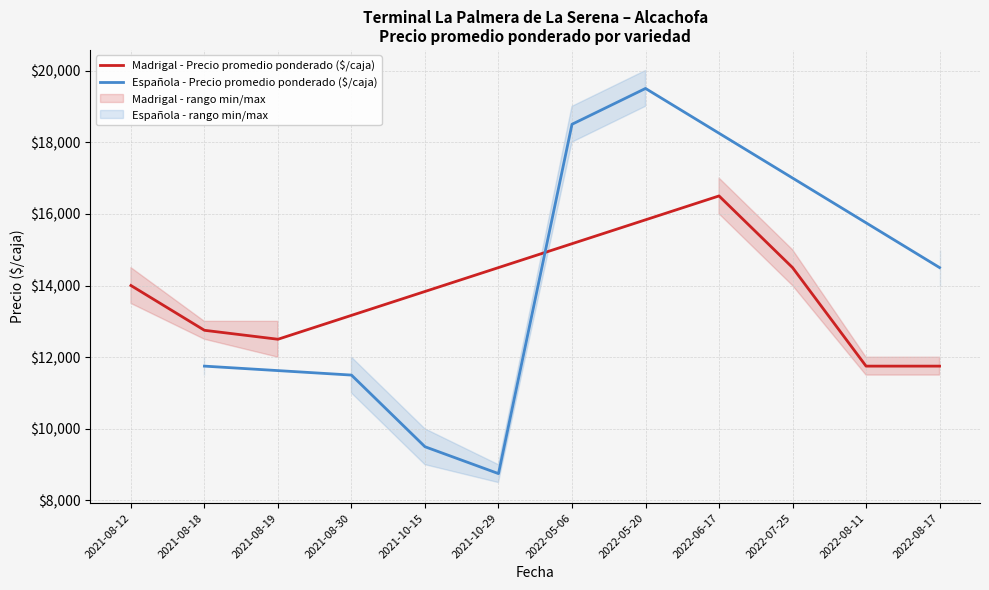

What is the average value of the Madrigal - Precio promedio ponderado ($/caja) series?

13393